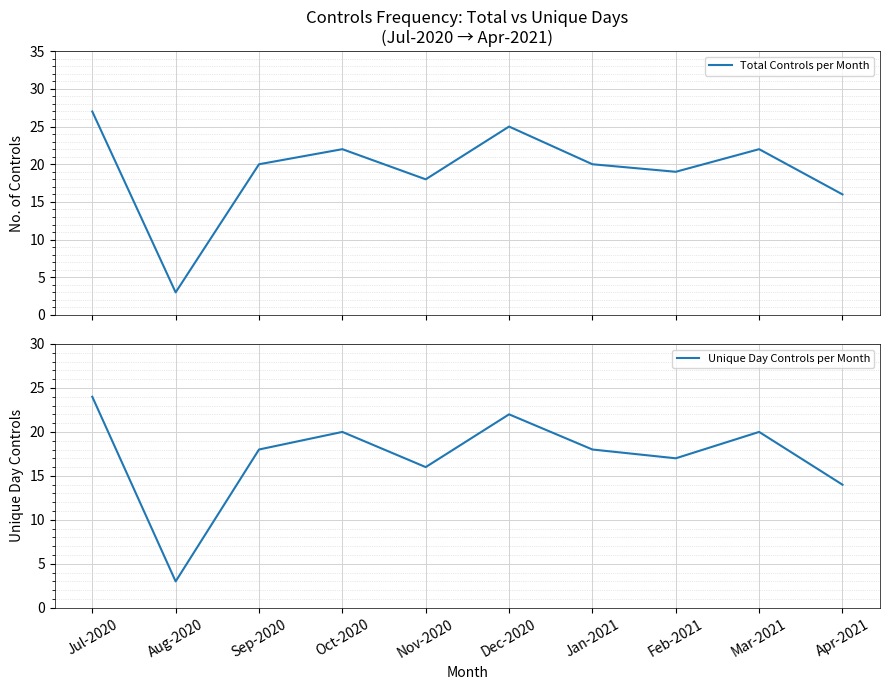

True or false: Unique Day Controls per Month and Total Controls per Month cross at least once.

False